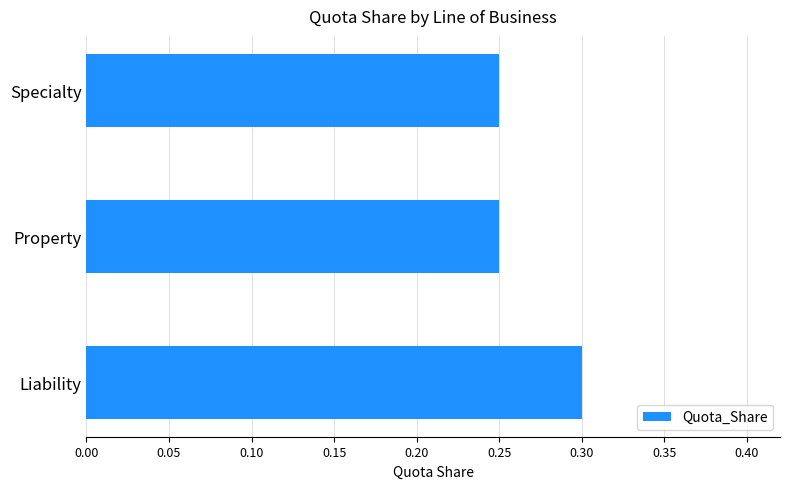

The chart shows a value of 0.1 at Liability. True or false?

False